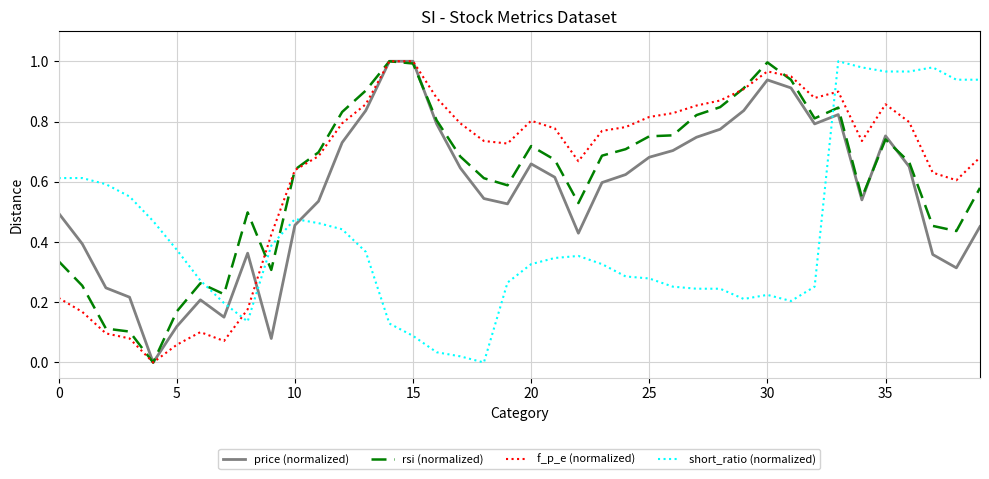

Which series has the largest range (max minus min)?

price (normalized)